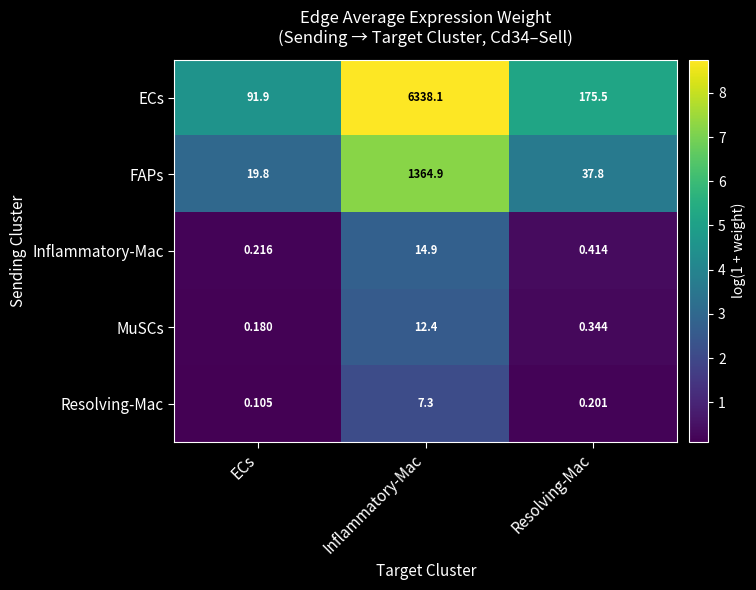

Rank the series at ECs from lowest to highest value.

Resolving-Mac, MuSCs, Inflammatory-Mac, FAPs, ECs